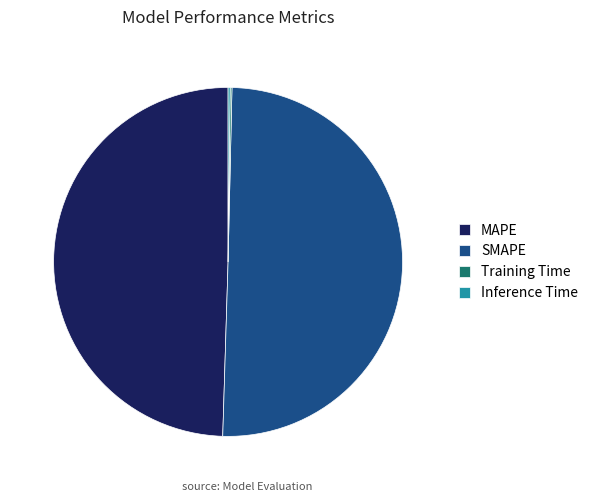

The SMAPE slice represents 50% of the pie. True or false?

True